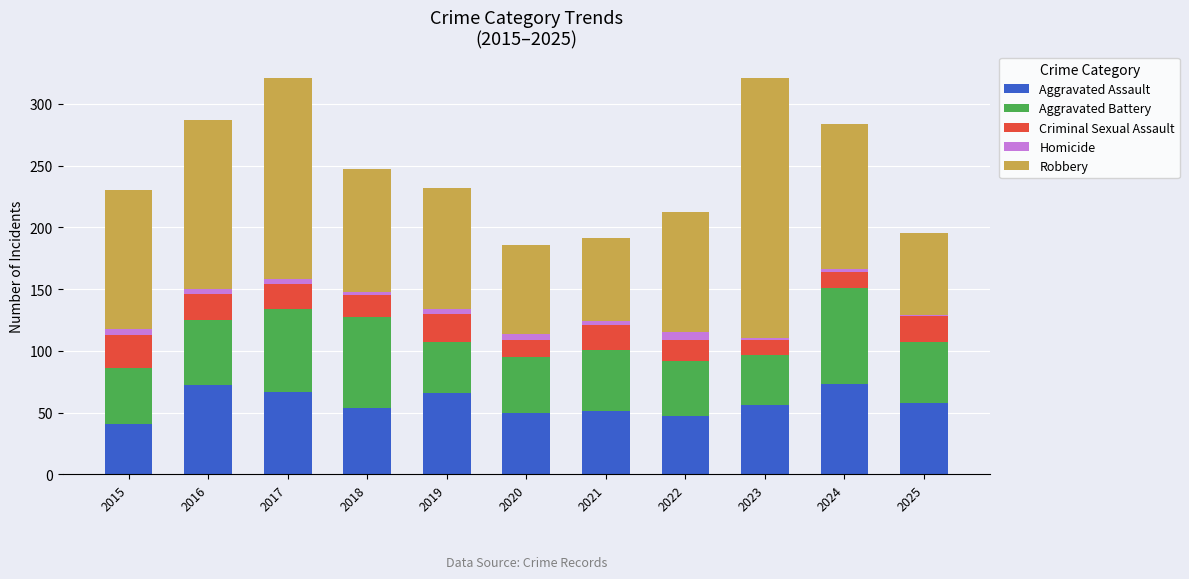

The Aggravated Assault series shows 47 at 2022. True or false?

True